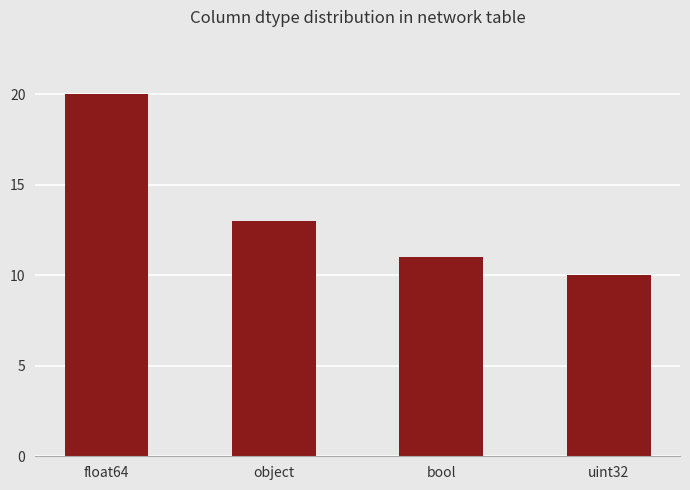

Reading left to right, list all the values displayed in this chart.

float64=20	object=13	bool=11	uint32=10